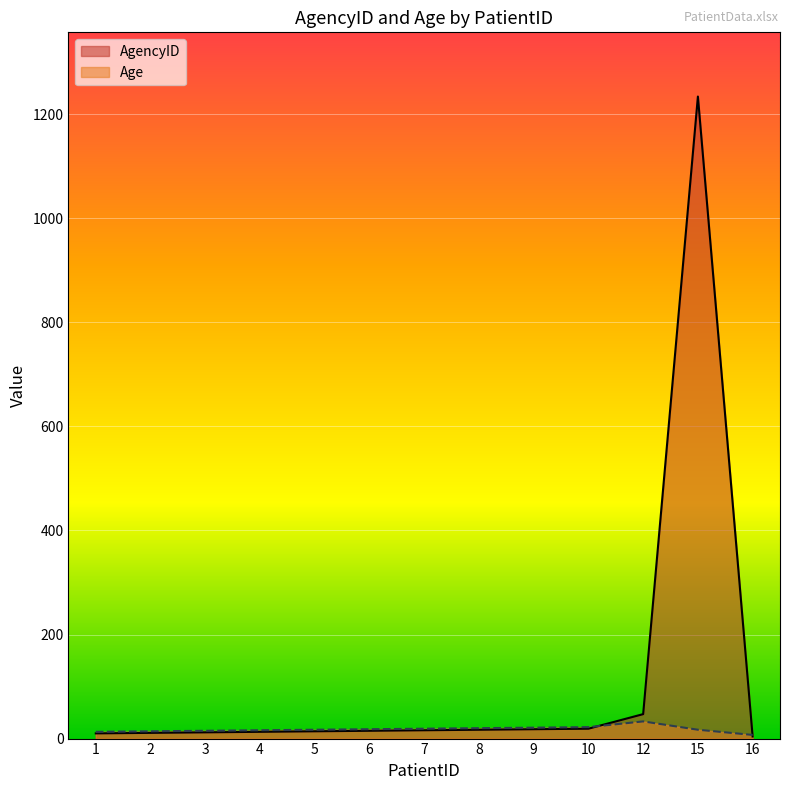

True or false: AgencyID has more than 1 interior local peaks.

False